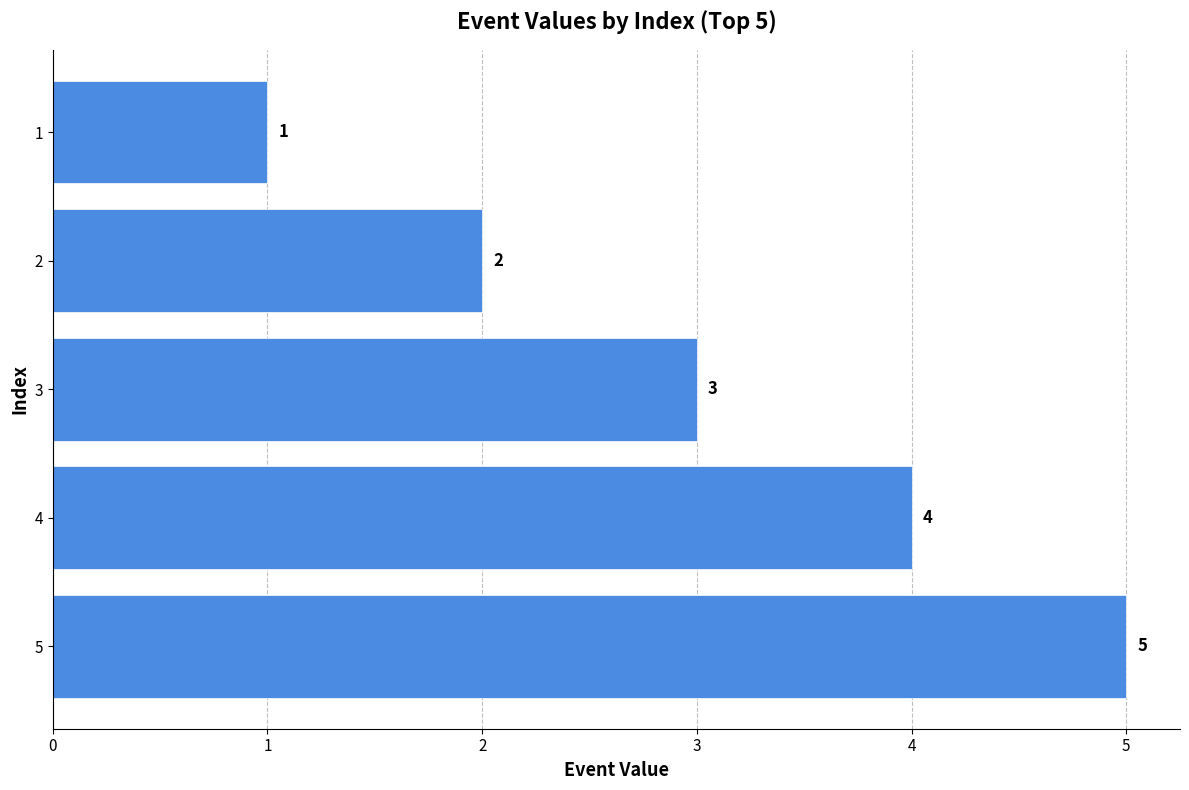

How many distinct data groups are displayed?

1